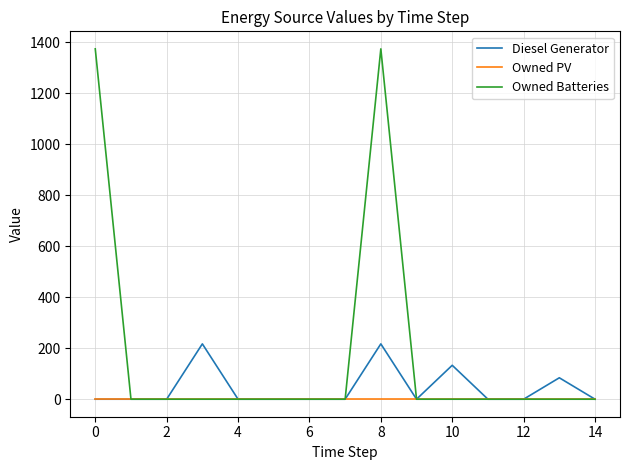

What is the maximum value shown in the chart?

1374